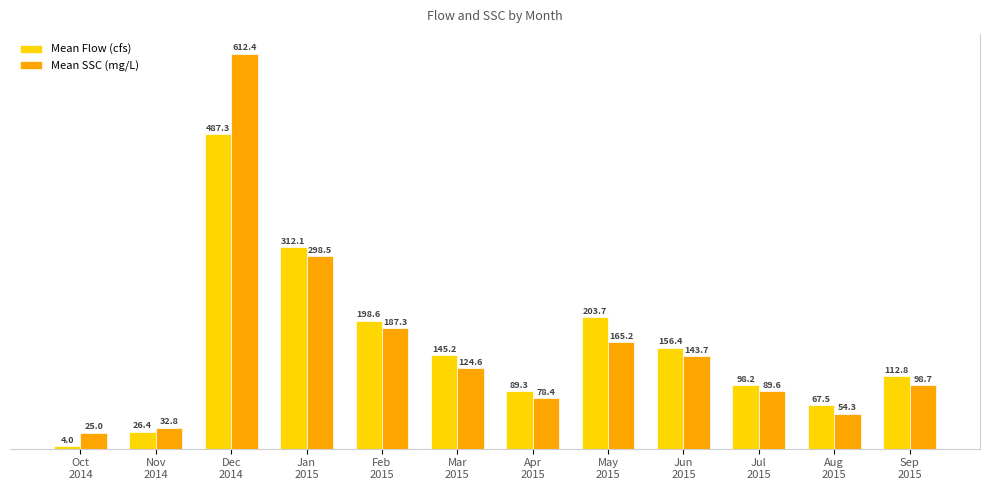

What is the label of the 2nd bar from the right?

Aug
2015